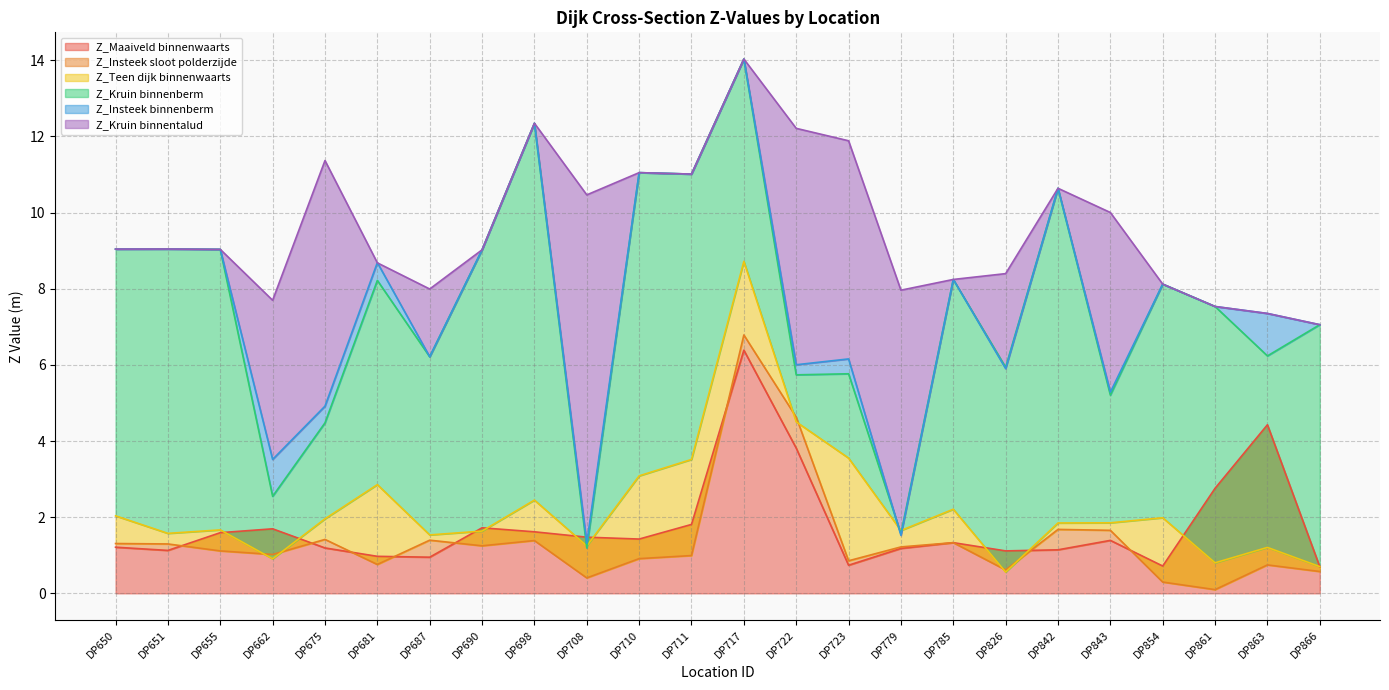

How many data points does each series have?

24